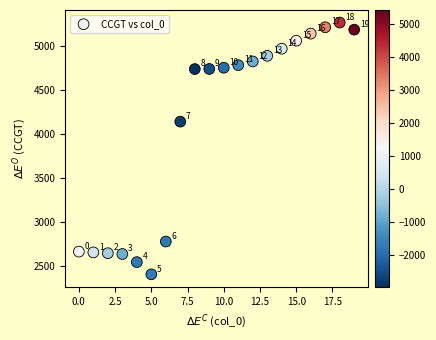

What Y value in the scatter plot is closest to 3835?

4139